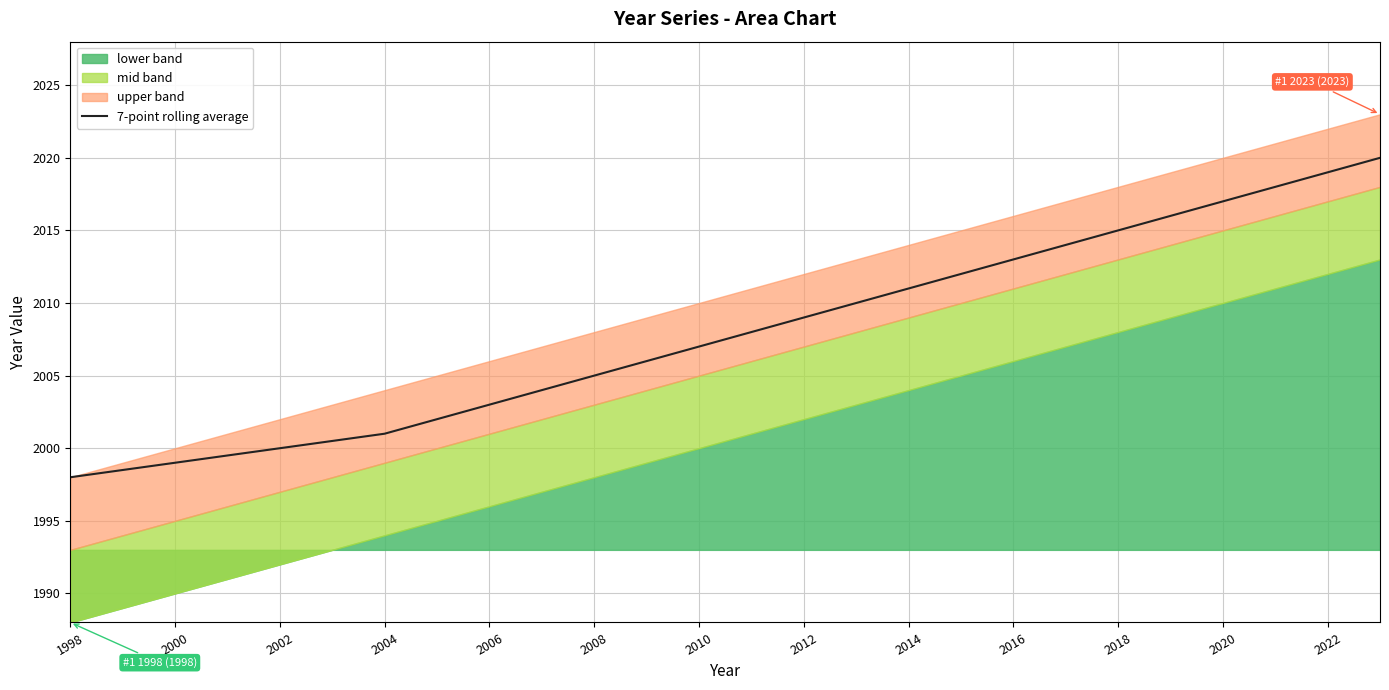

The value at 21 is 2016.0. True or false?

True